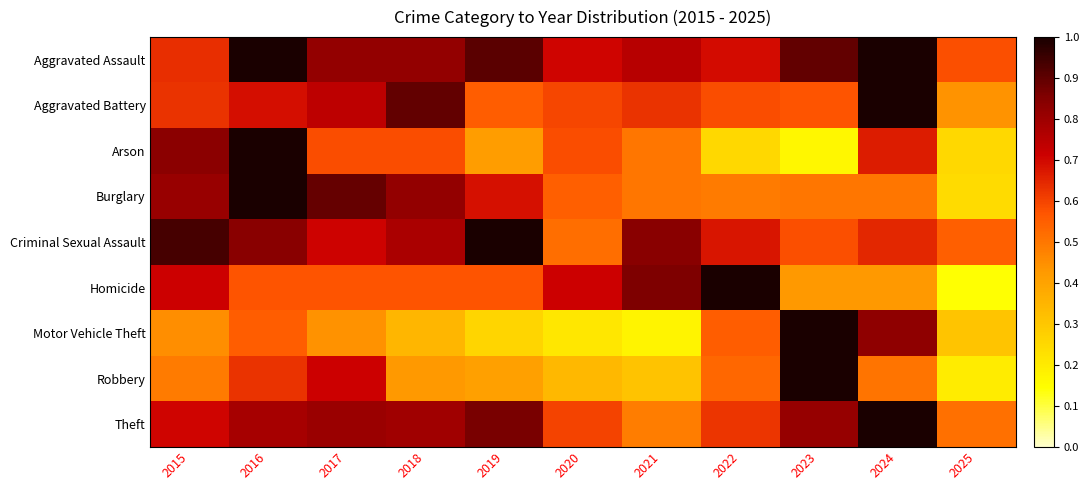

What is the total value across all series at 2015?

6.2